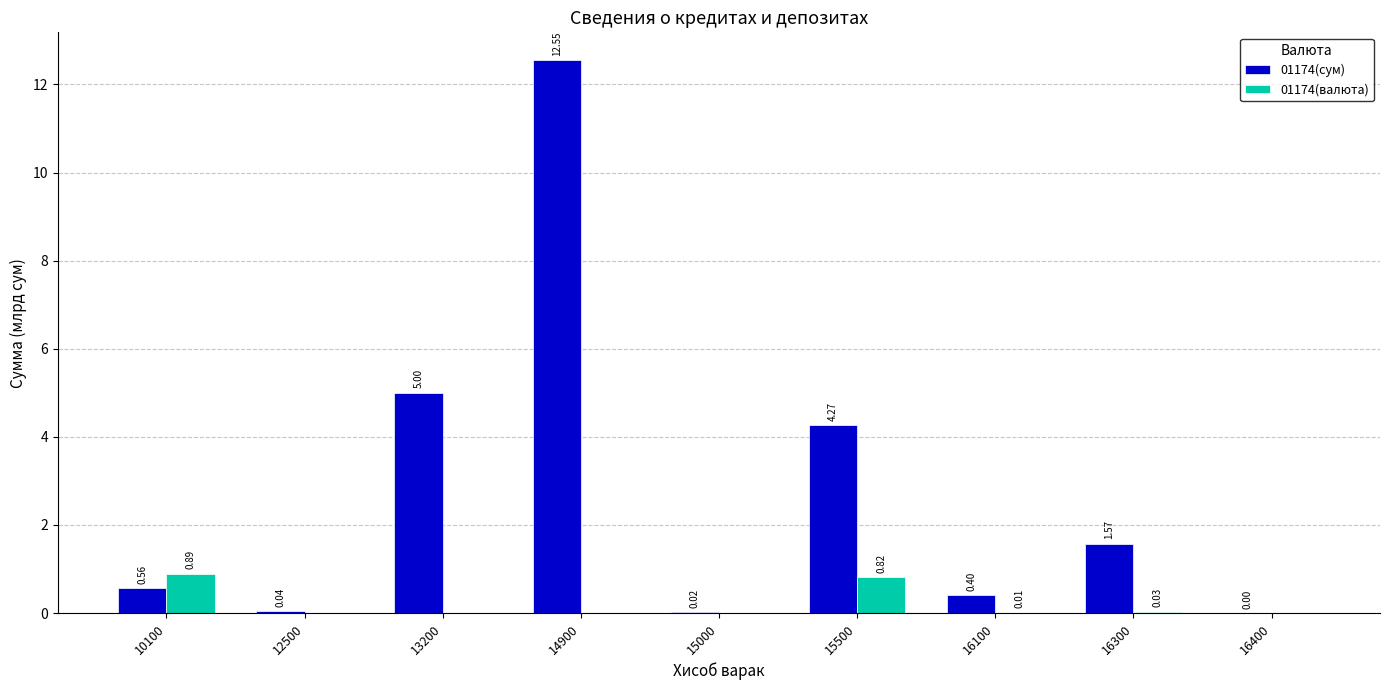

Is the value of 01174(валюта) at 15500 greater than the value of 01174(сум) at 10100?

Yes